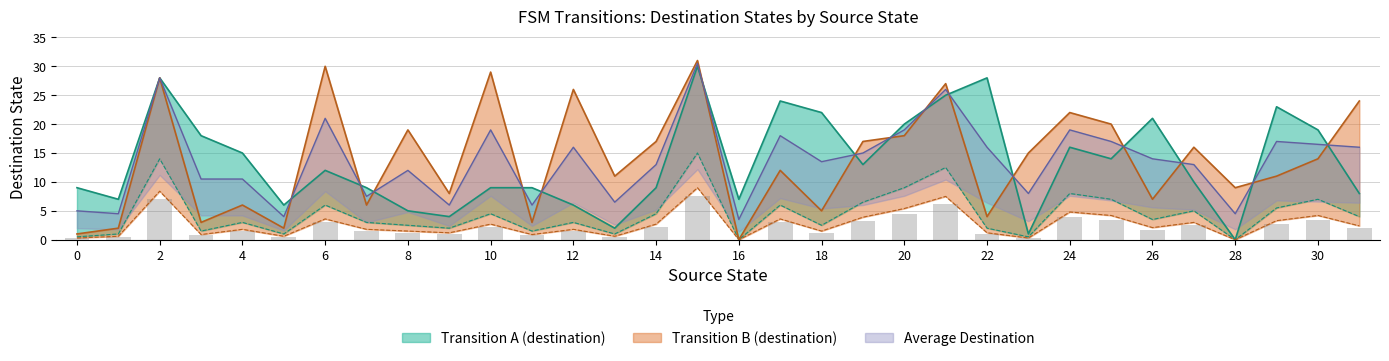

Does the chart contain any negative values?

No